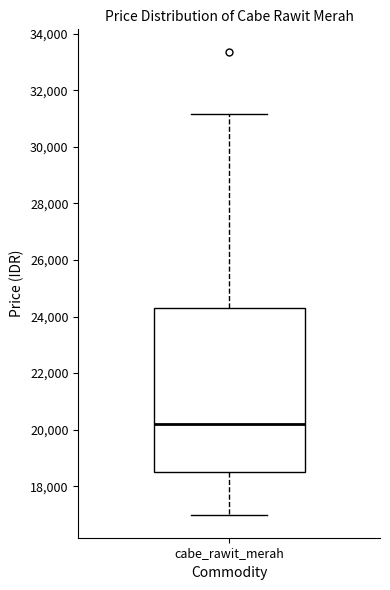

Read this box plot against the y-axis: the position of the median line, the range covered by the box, and the ends of both whiskers. The values are not printed on the chart, so give them approximately, as read against the axis.

median 20200, box 18600 to 24200, whiskers 17000 to 31200